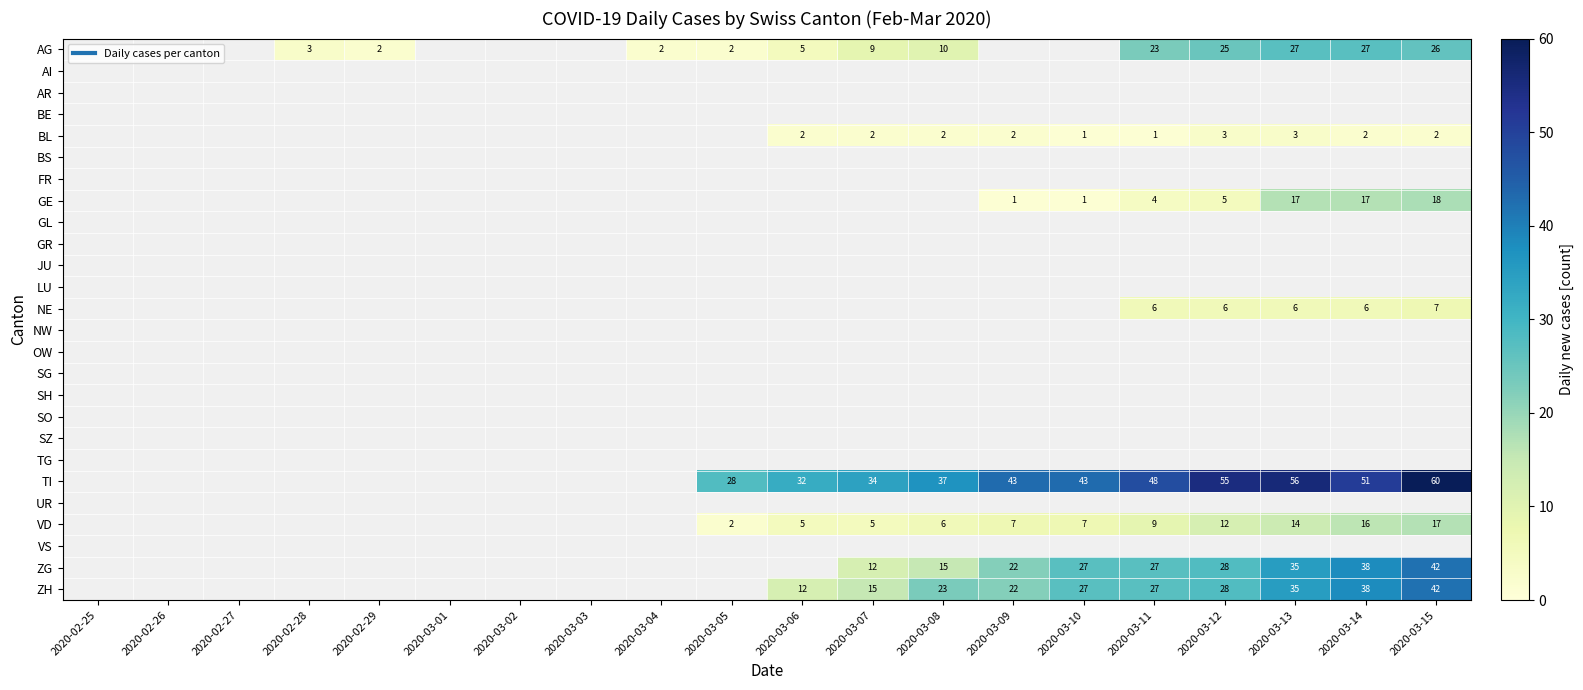

Rank the series at 2020-02-28 from lowest to highest value.

AG, AI, AR, BE, BL, BS, FR, GE, GL, GR, JU, LU, NE, NW, OW, SG, SH, SO, SZ, TG, TI, UR, VD, VS, ZG, ZH